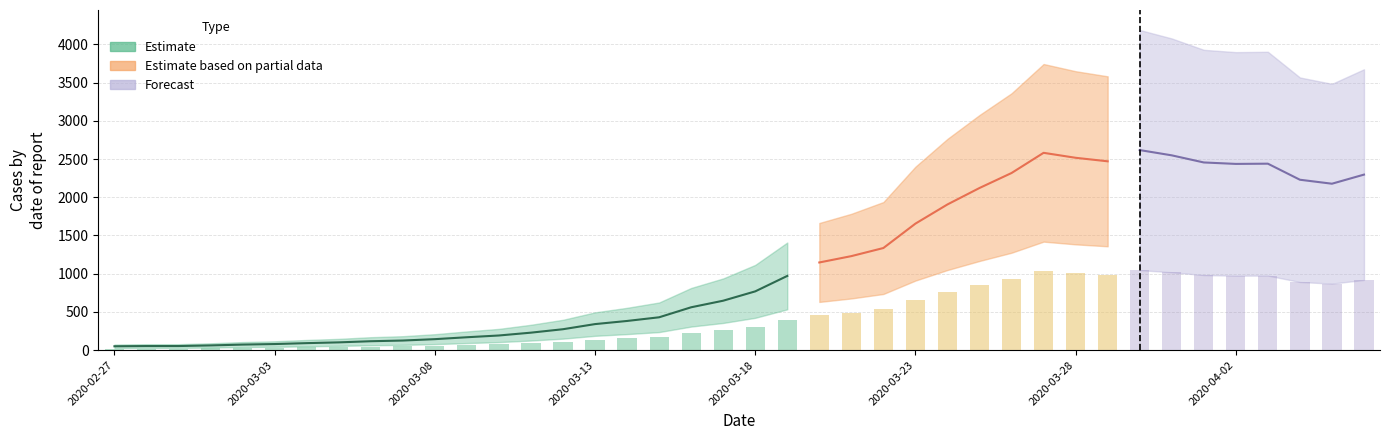

Reading right to left, transcribe all the data shown in this chart.

2020-04-06=2296	2020-04-05=2177	2020-04-04=2229	2020-04-03=2439	2020-04-02=2436	2020-04-01=2455	2020-03-31=2548	2020-03-30=2617	2020-03-29=2470	2020-03-28=2516	2020-03-27=2581	2020-03-26=2317	2020-03-25=2121	2020-03-24=1906	2020-03-23=1655	2020-03-22=1336	2020-03-21=1230	2020-03-20=1147	2020-03-19=971	2020-03-18=769	2020-03-17=647	2020-03-16=561	2020-03-15=430	2020-03-14=382	2020-03-13=341	2020-03-12=274	2020-03-11=229	2020-03-10=192	2020-03-09=169	2020-03-08=144	2020-03-07=126	2020-03-06=117	2020-03-05=102	2020-03-04=92	2020-03-03=80	2020-03-02=73	2020-03-01=62	2020-02-29=54	2020-02-28=54	2020-02-27=51